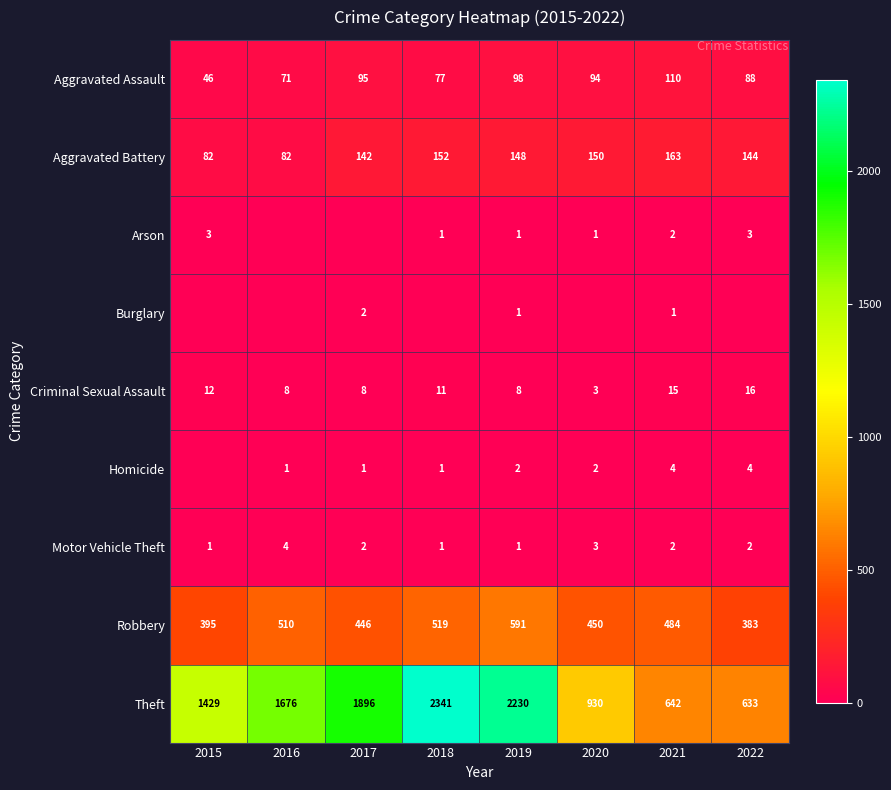

The Theft series shows 2230 at 2019. True or false?

True